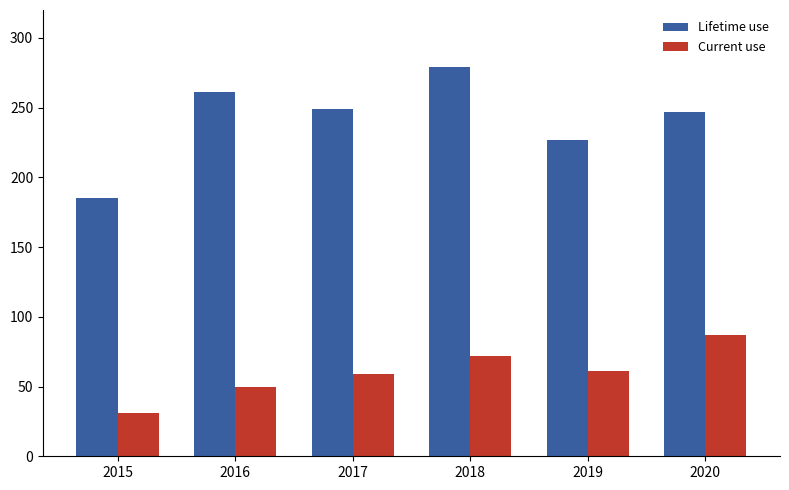

What is the spread (max minus min) of values at 2017?

190